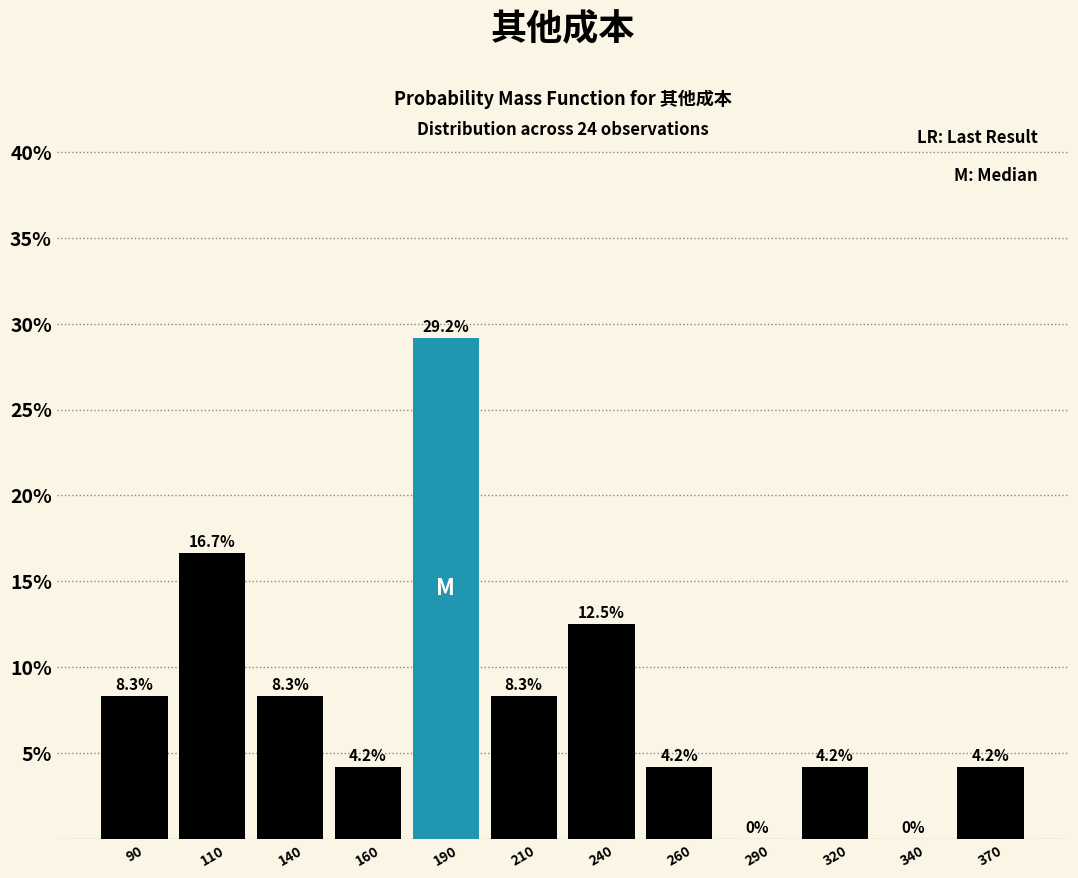

Reading left to right, list all the values displayed in this chart.

90=8.3	110=16.7	140=8.3	160=4.2	190=29.2	210=8.3	240=12.5	260=4.2	290=0.0	320=4.2	340=0.0	370=4.2